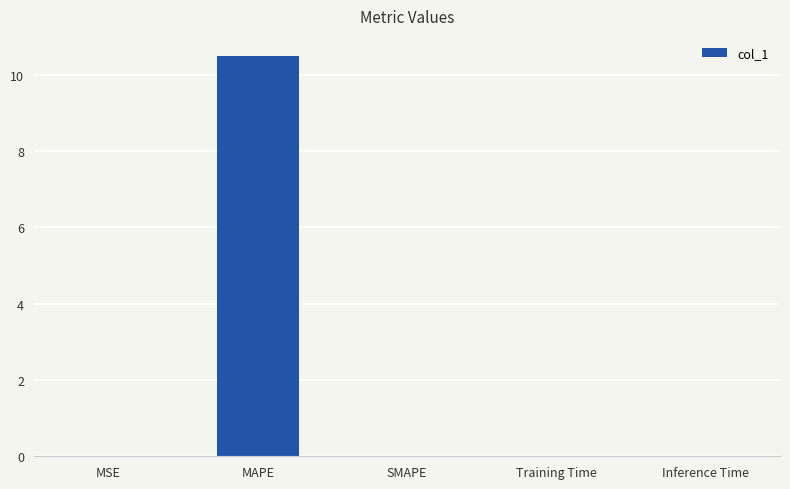

Which has a higher value, MAPE or SMAPE?

MAPE